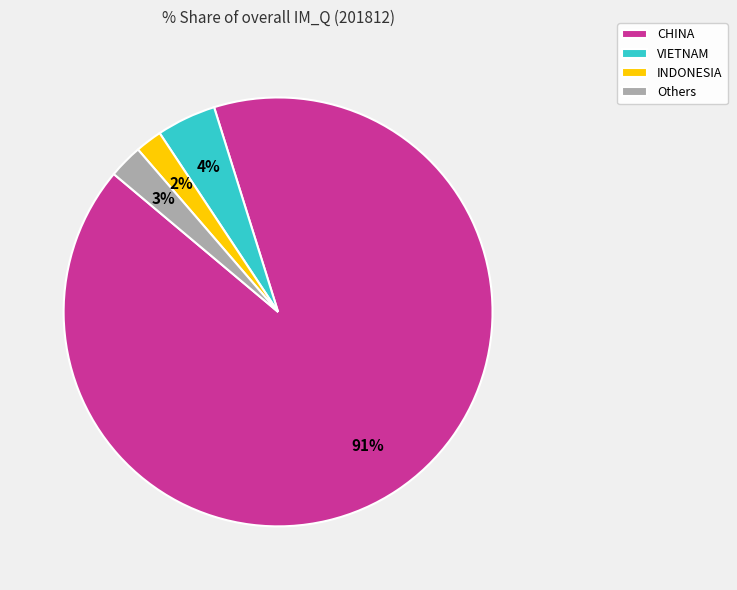

Which has a higher value, Others or VIETNAM?

VIETNAM